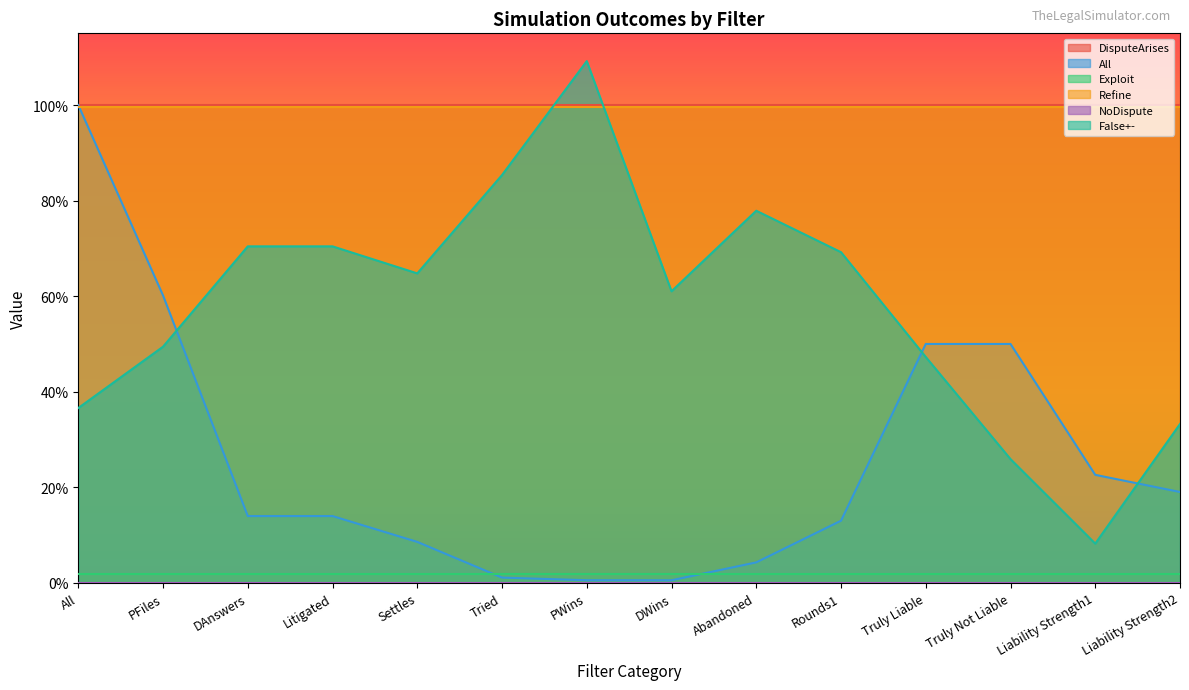

Rank the series by their maximum value, from highest to lowest.

False+-, DisputeArises, All, Refine, Exploit, NoDispute